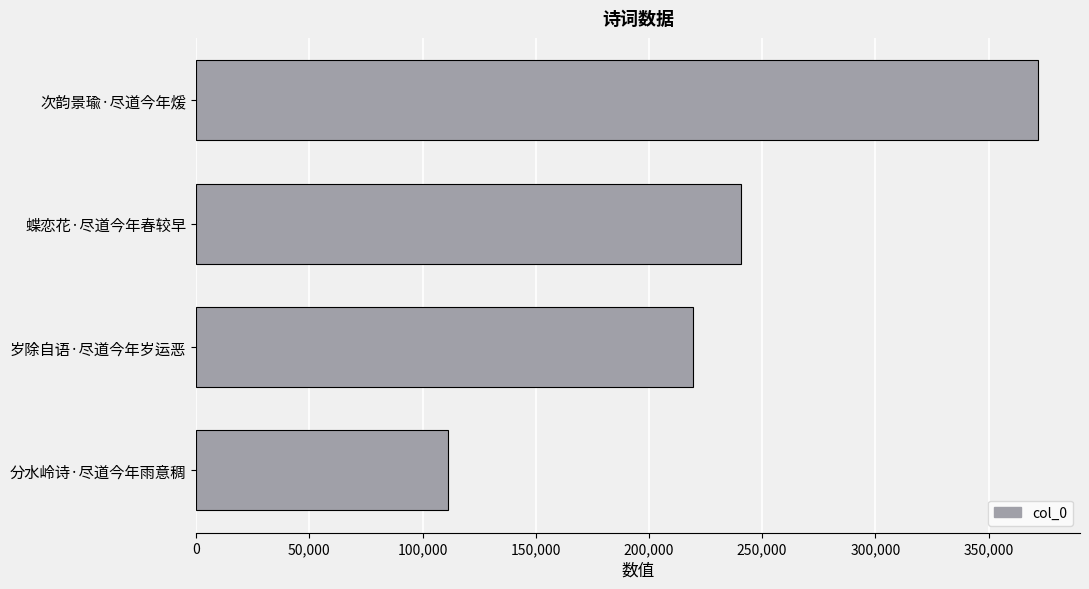

What is the value of the 2nd bar from the top?

240794